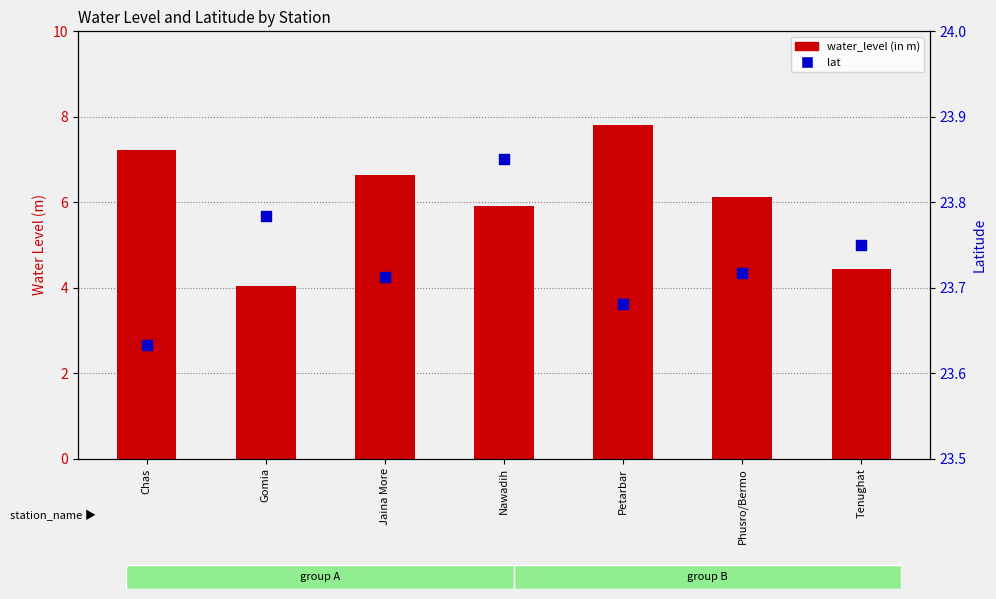

At which category is the sum across all series the highest?

Petarbar